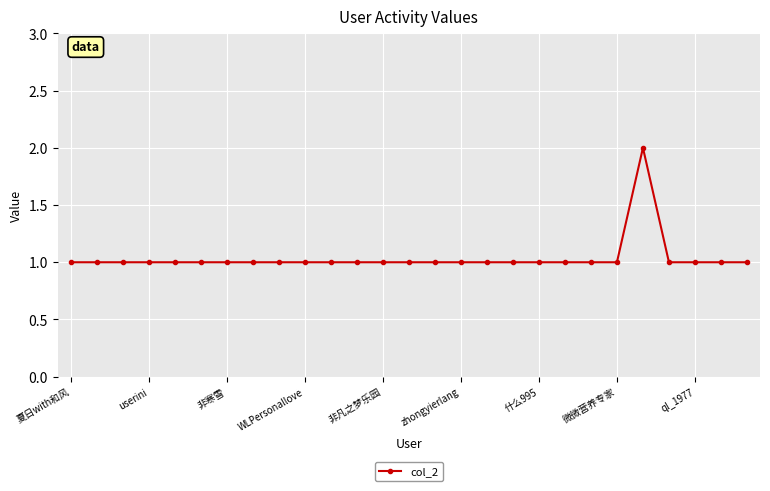

What is the value of the 15th point from the left?

1